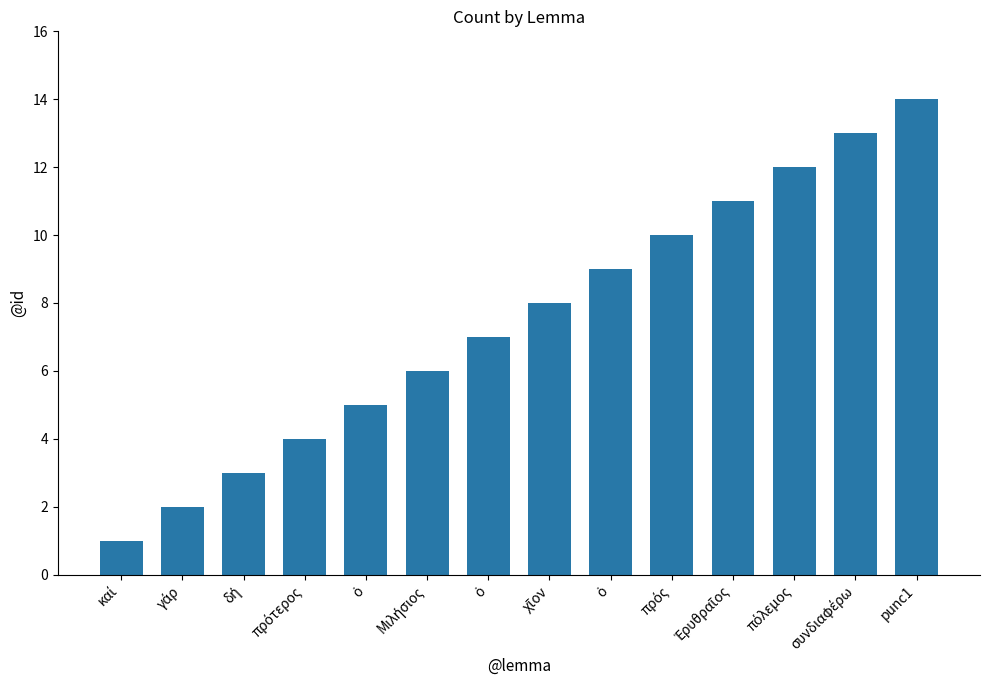

Where does the data first go above 8?

ὁ